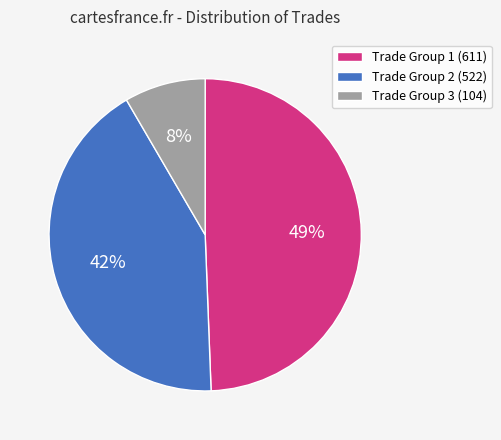

To the nearest percent, what portion does Trade Group 1 (611) represent?

49%